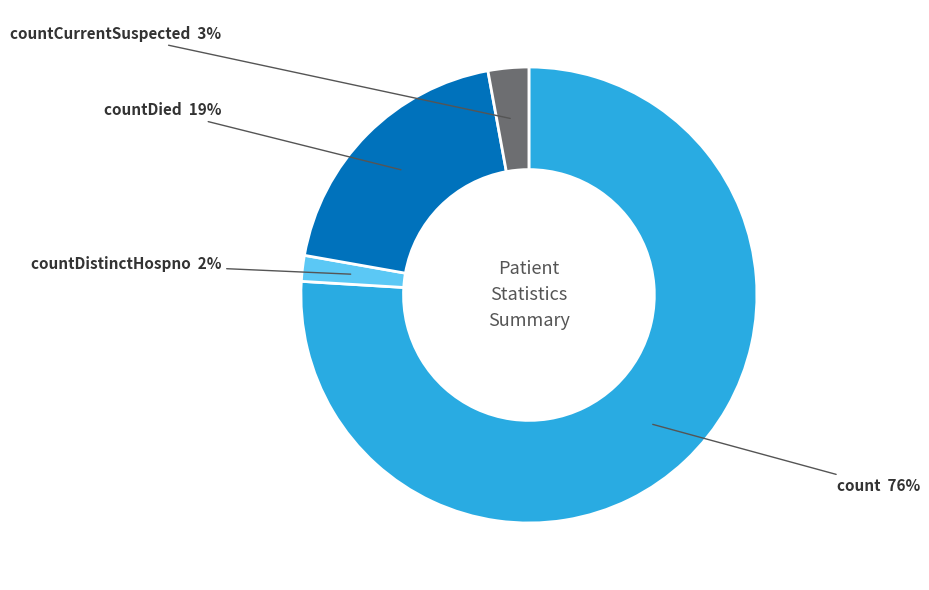

What percentage is the count slice, to the nearest percent?

76%